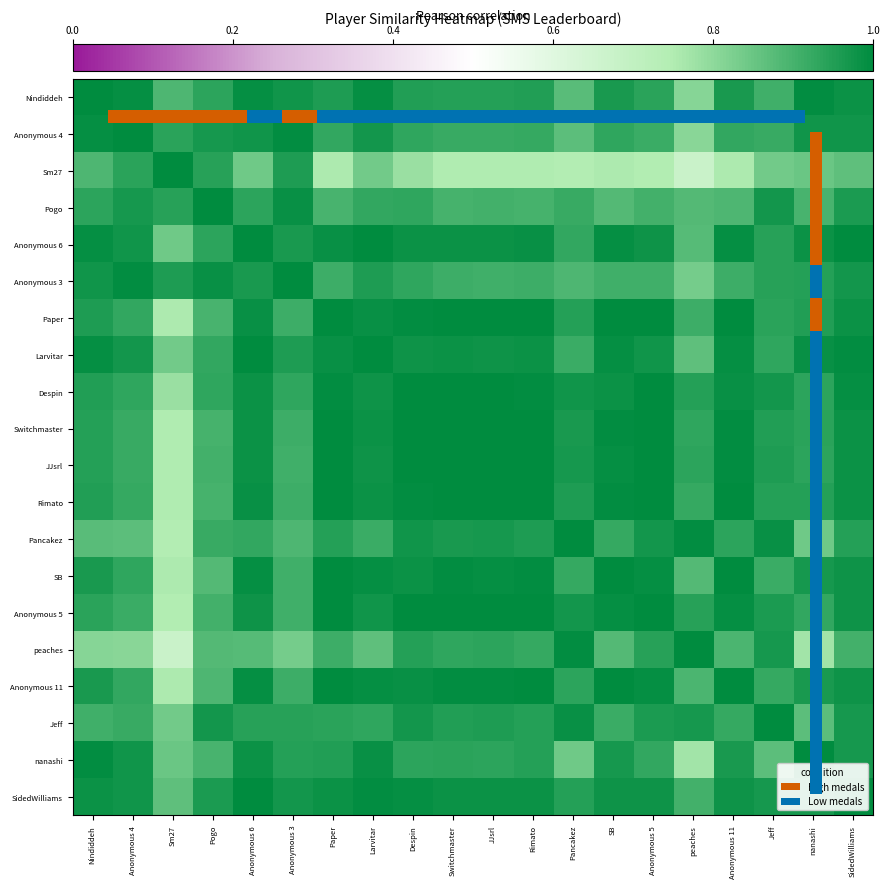

The value of peaches at Anonymous 6 is 1.6. True or false?

False